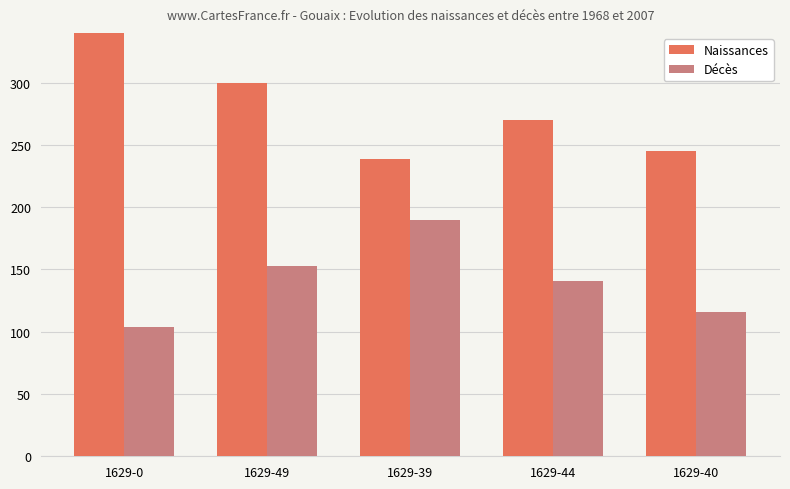

What is the value of the Naissances bar at the 1st from the left?

9895